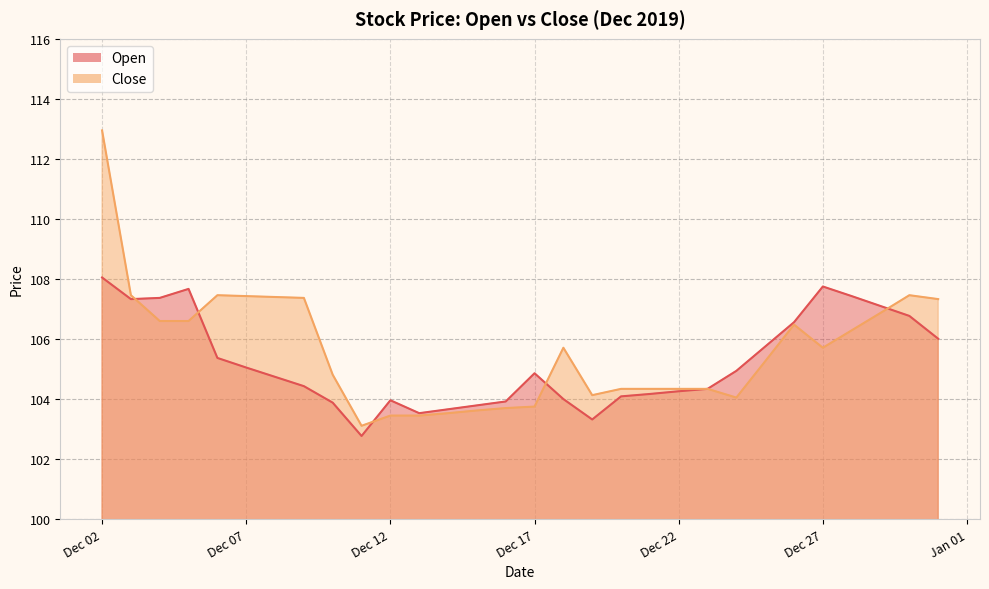

What is the minimum value for Open?

102.8